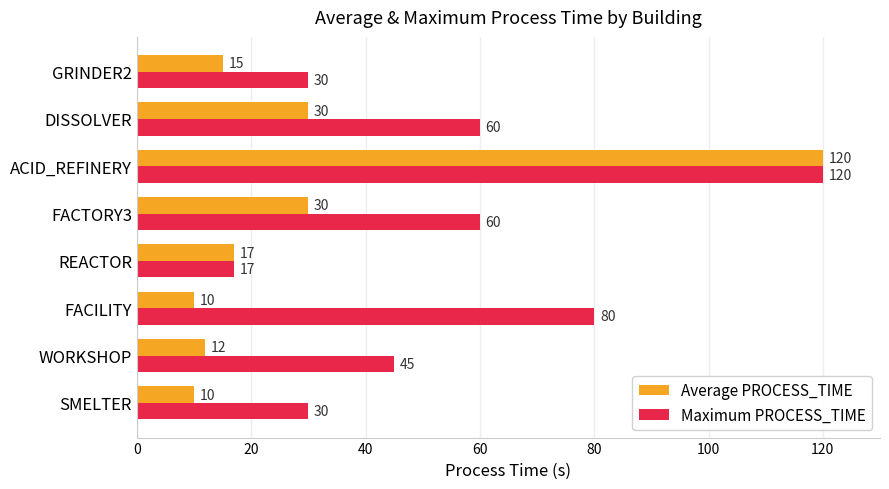

Between DISSOLVER and GRINDER2, which series saw the biggest shift?

Maximum PROCESS_TIME